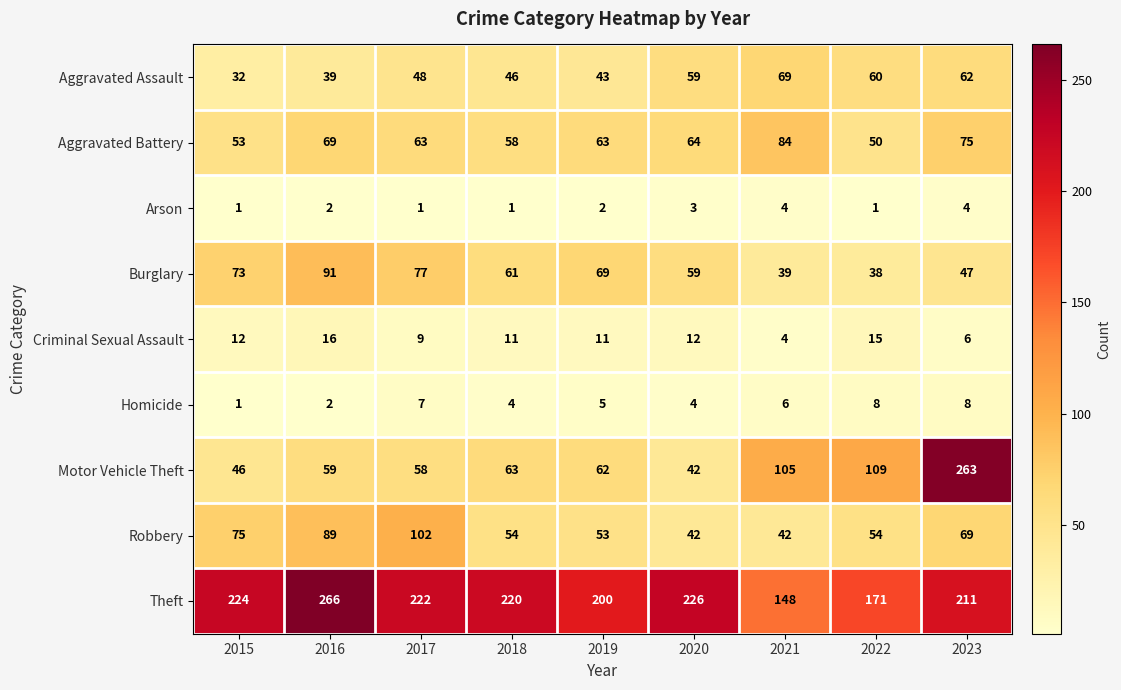

Which category has the highest value in the Motor Vehicle Theft series?

2023